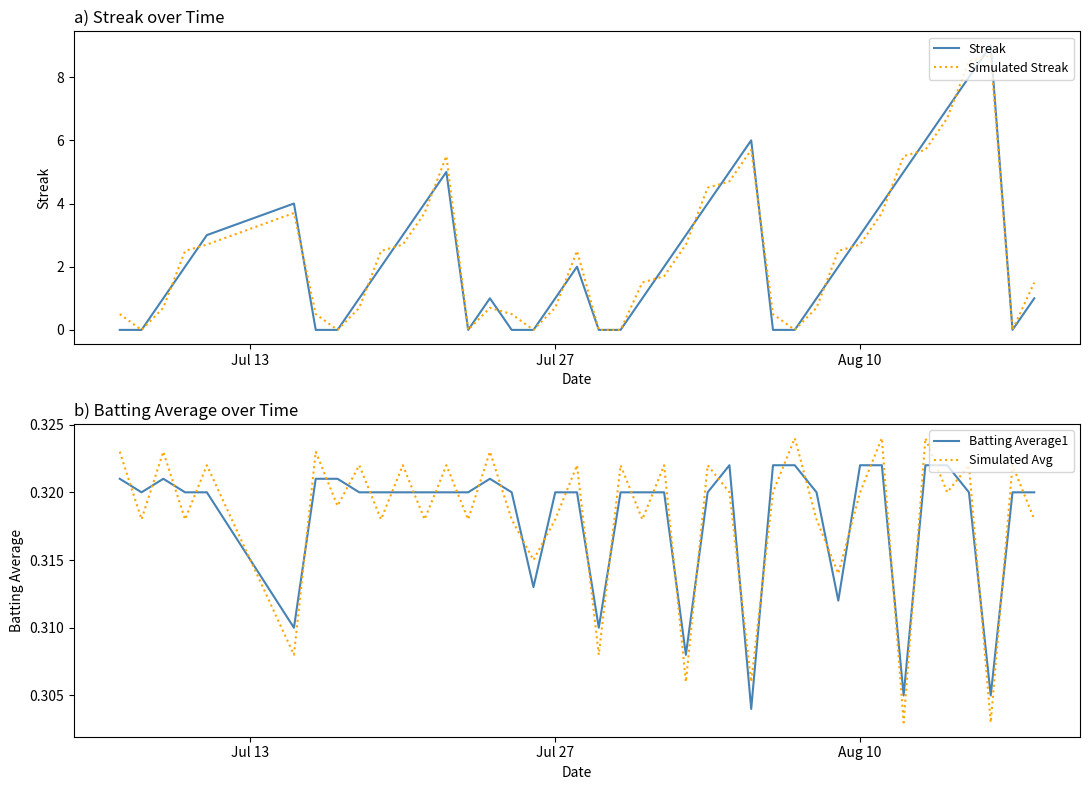

After their last crossing, which series has the higher values: Simulated Avg or Batting Average1?

Batting Average1